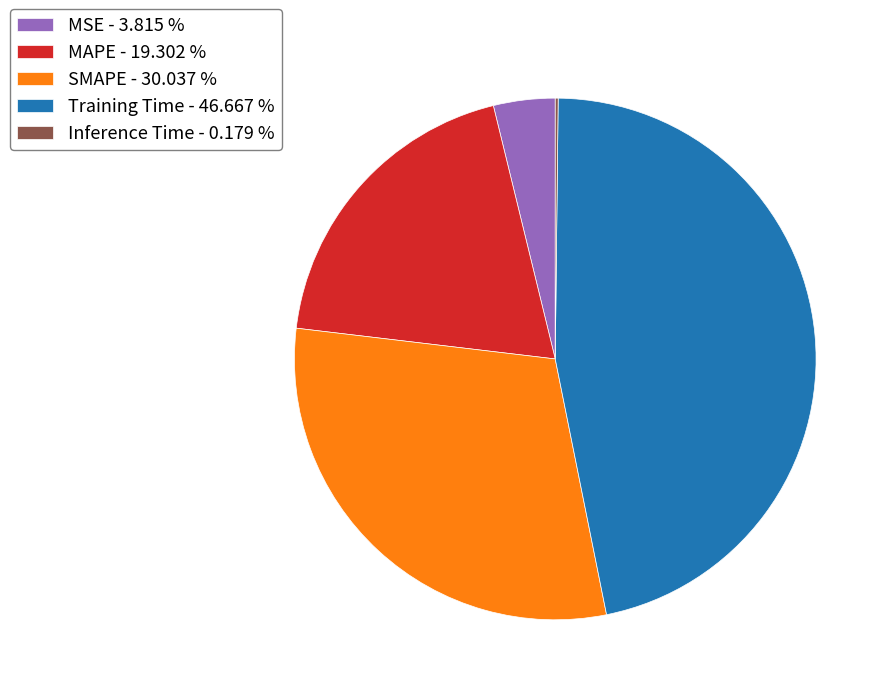

Between SMAPE - 30.037 % and MSE - 3.815 %, which is larger?

SMAPE - 30.037 %